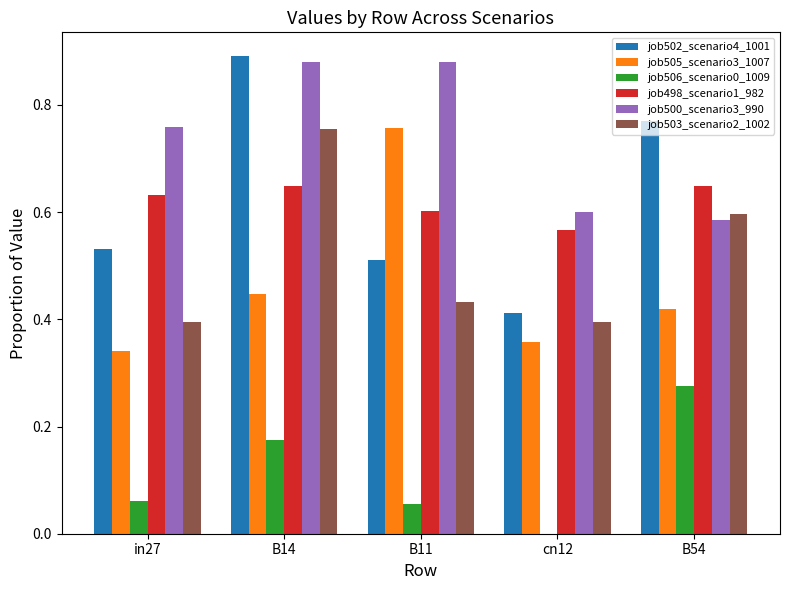

What is the sum of the job502_scenario4_1001 values at B54 and cn12?

1.2